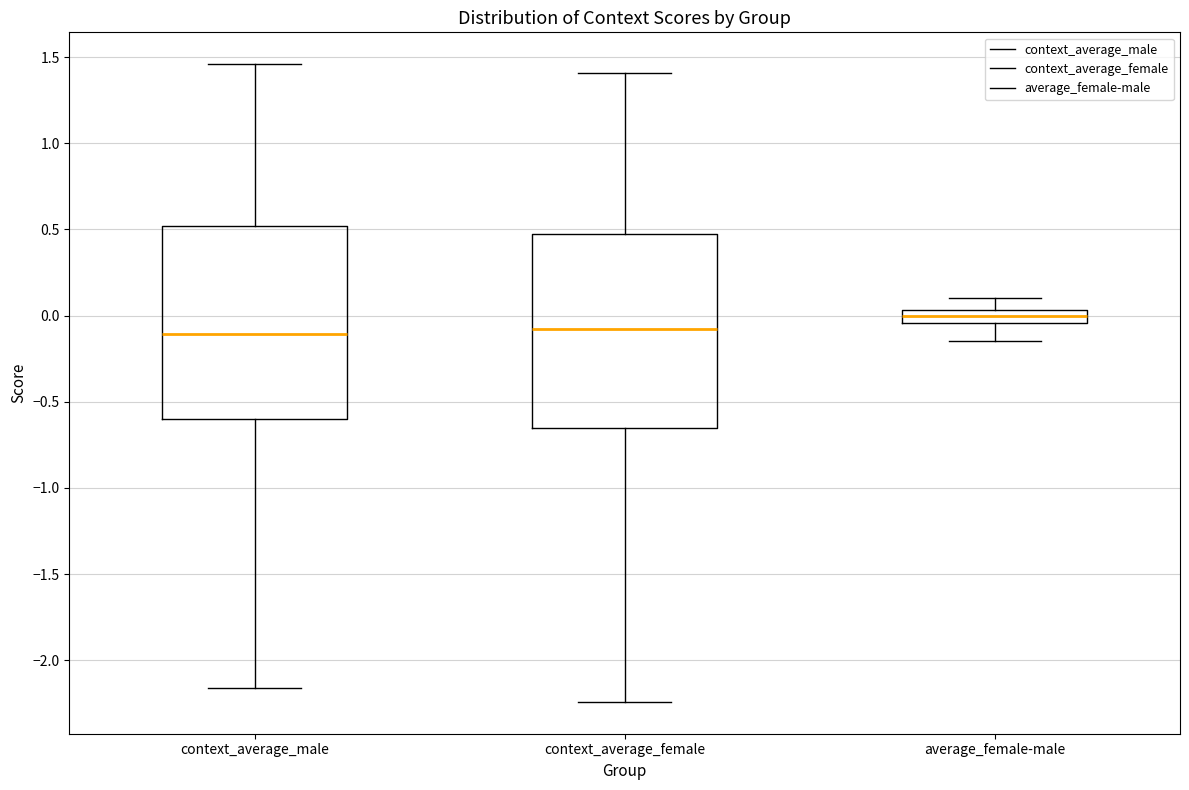

Which box's median line is the highest?

average_female-male